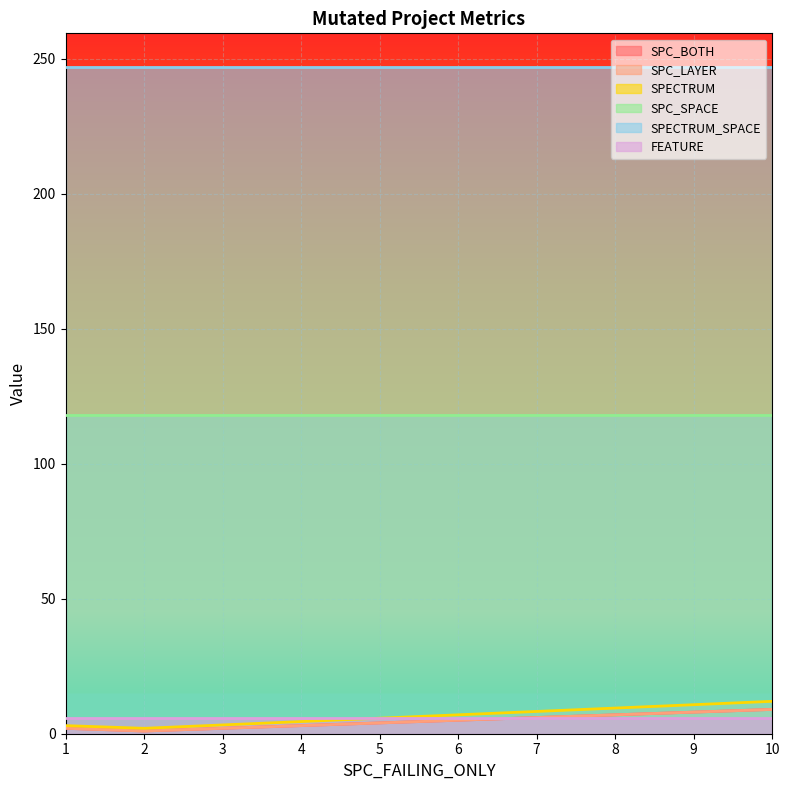

The value of SPECTRUM at 10 is 12. True or false?

True